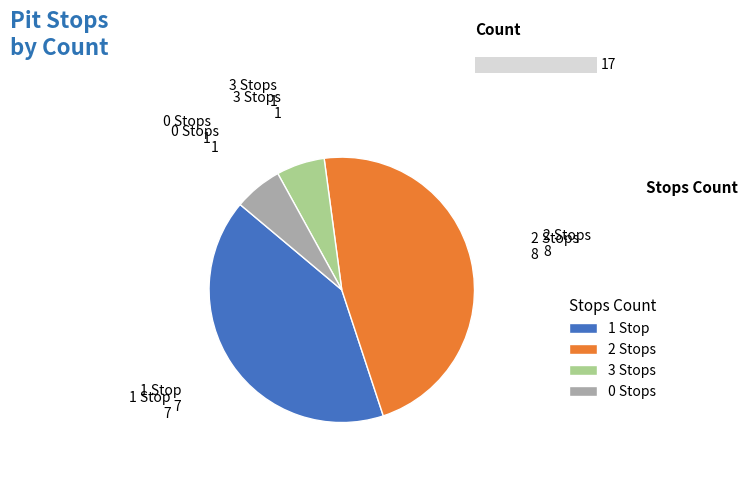

What percentage do 1 and 3 together represent?

47.1%